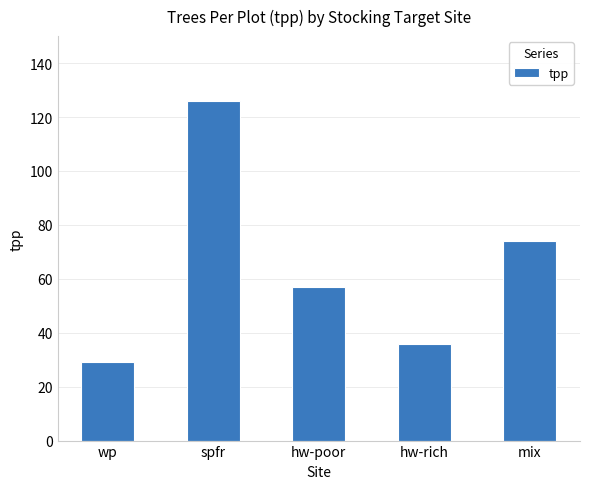

What position from the right is hw-rich?

2